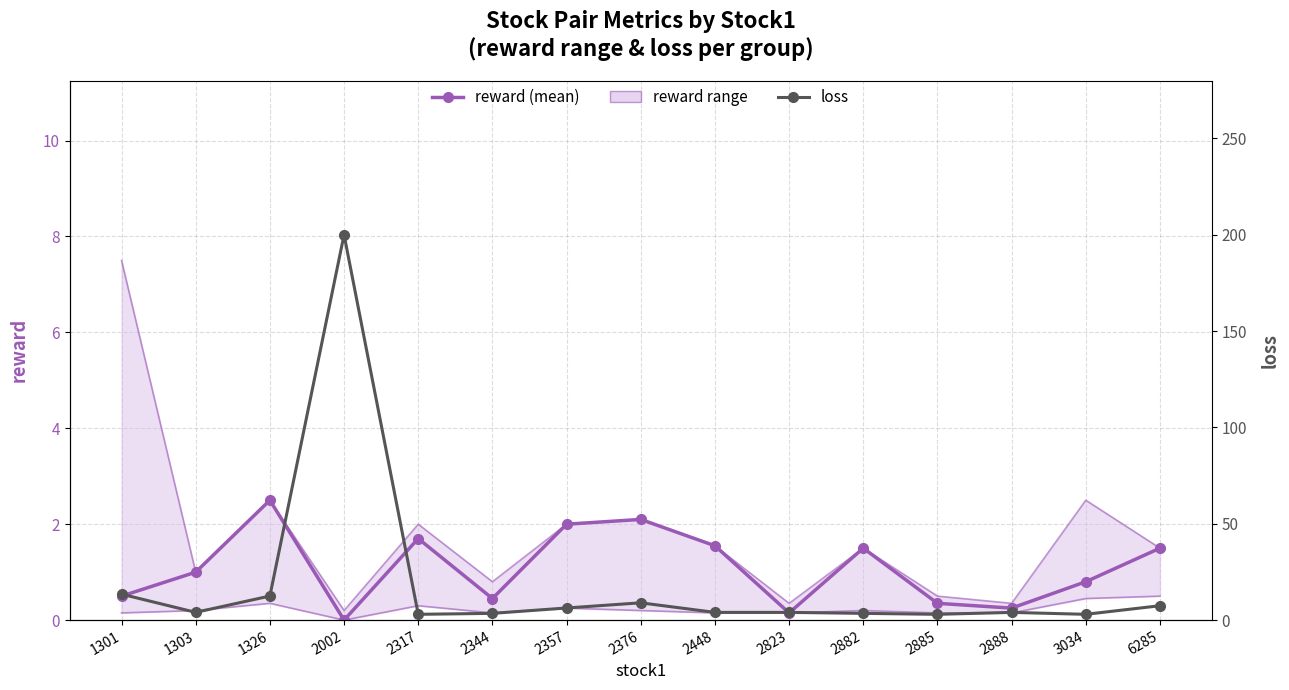

At which category does the chart reach its minimum across all series?

2002